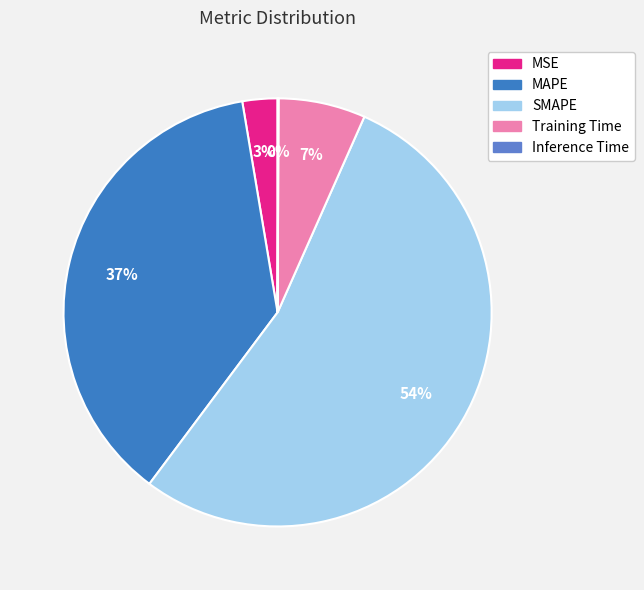

Which has a higher value, MAPE or SMAPE?

SMAPE